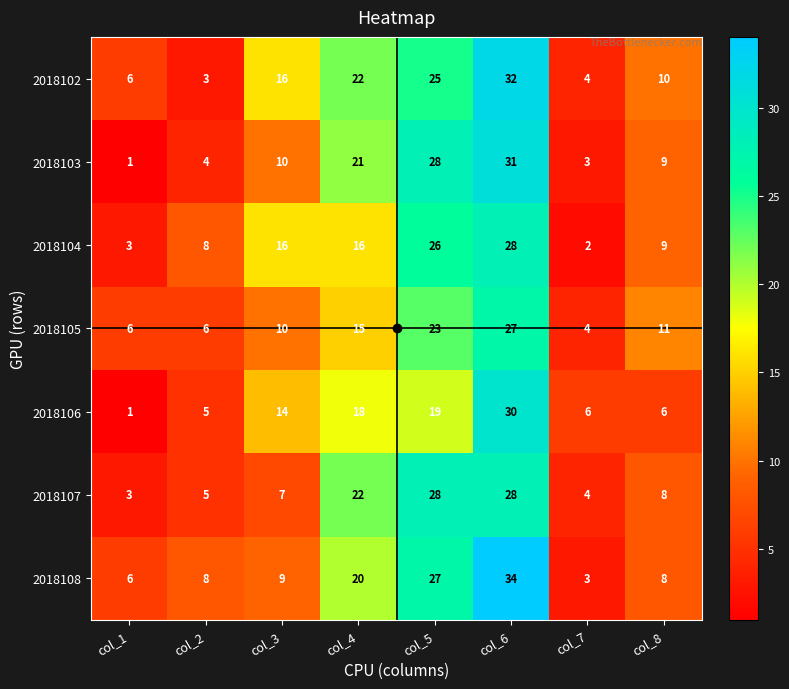

List the labels in order of 2018103 value, smallest first.

col_1, col_7, col_2, col_8, col_3, col_4, col_5, col_6